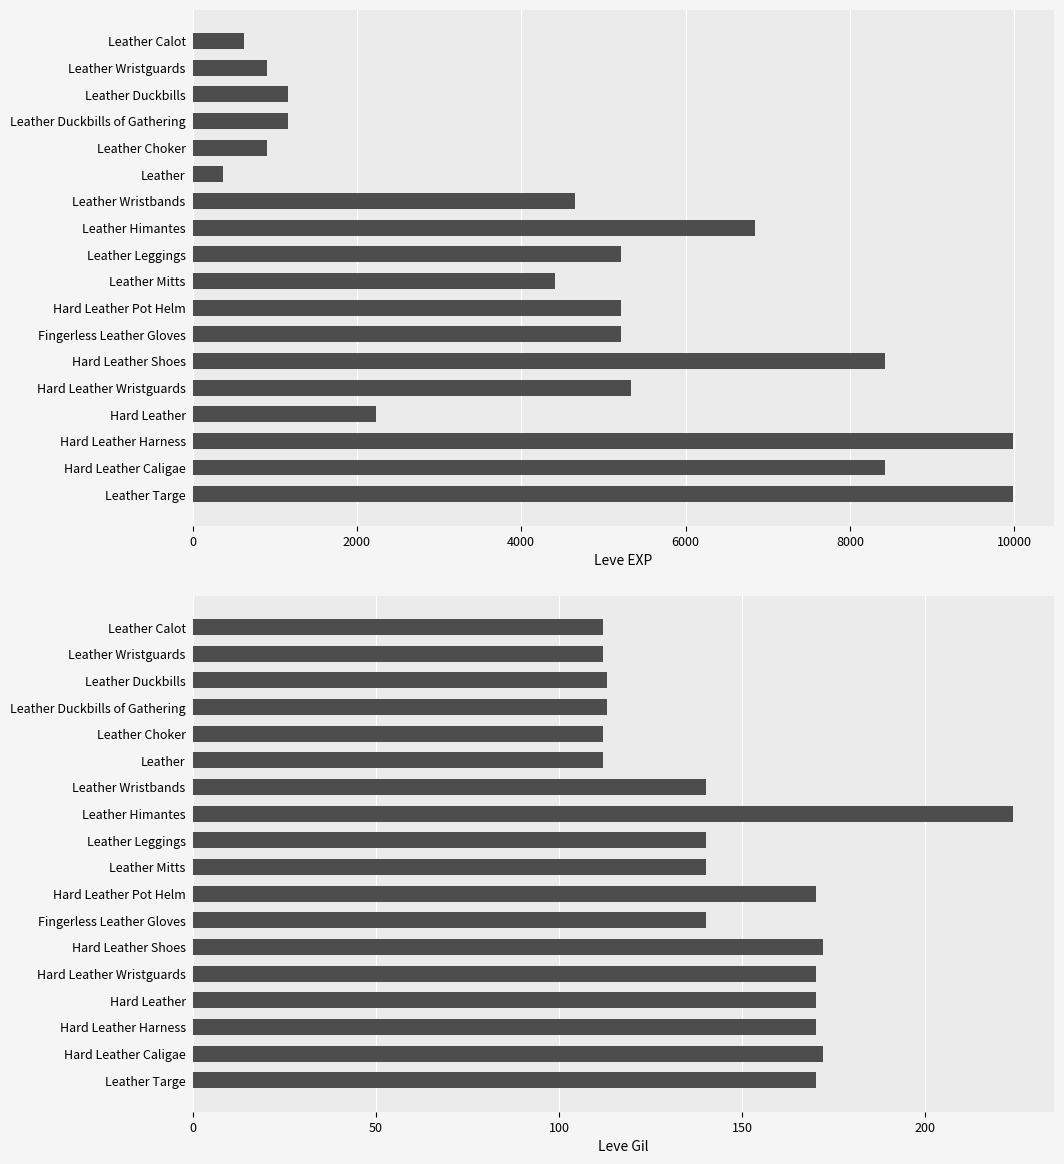

How many groups of bars are there?

18